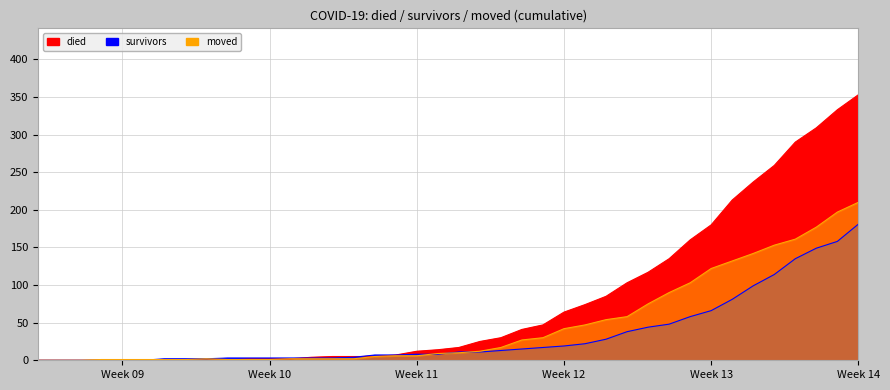

What is the average value of the moved series?

48